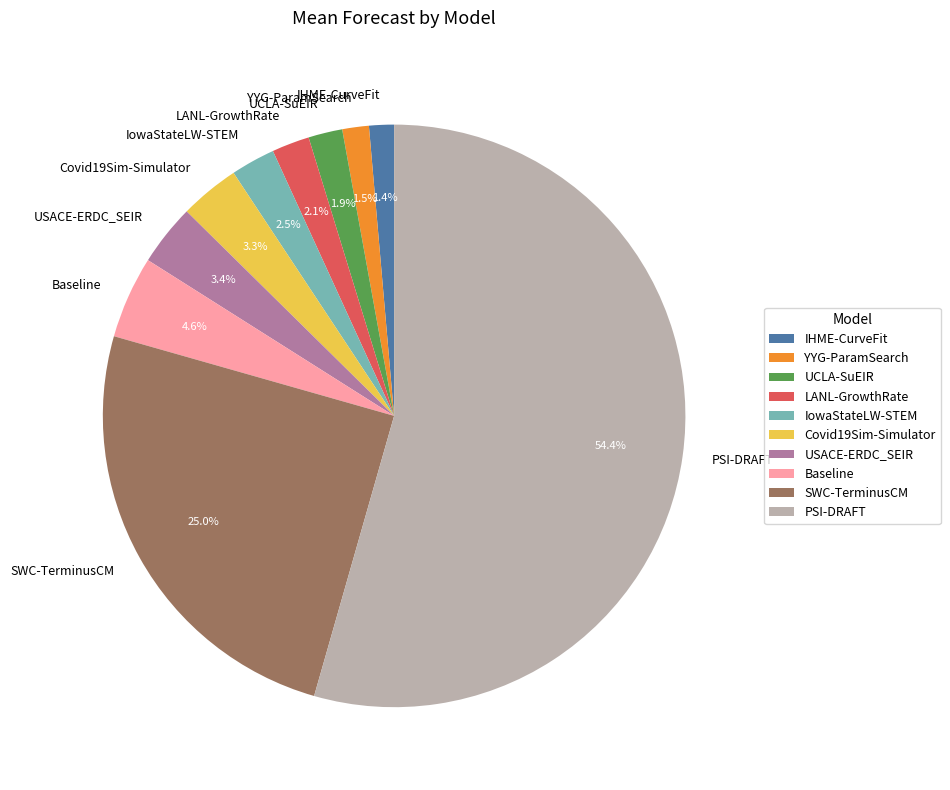

To the nearest percent, what is the difference between the SWC-TerminusCM and Baseline slice percentages?

20%